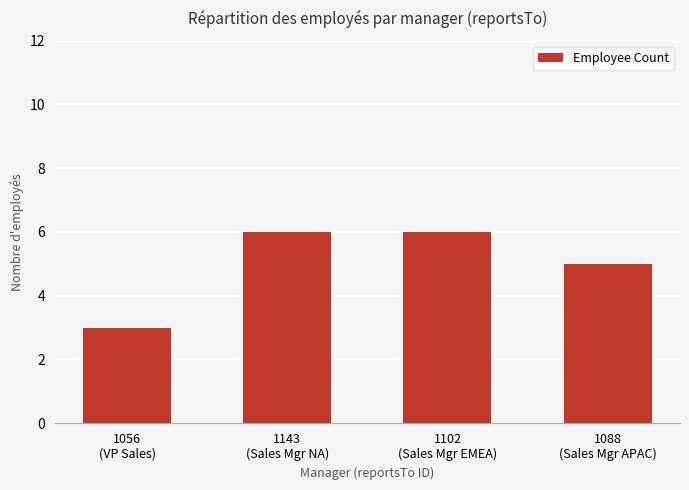

What is the value of the 1st bar from the left?

3